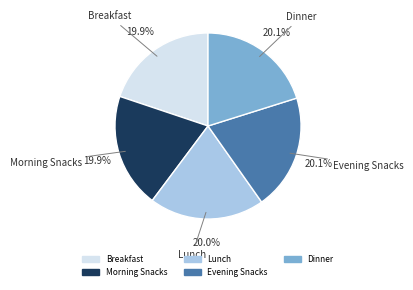

Approximately how many times larger is the value at Dinner compared to Morning Snacks?

1.0